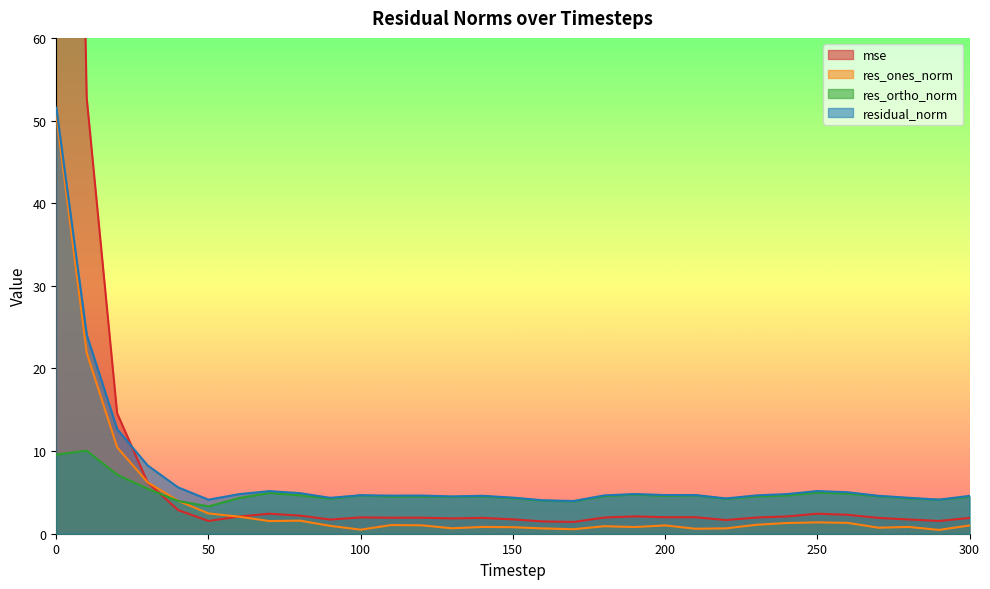

How many lines are shown in the chart?

4